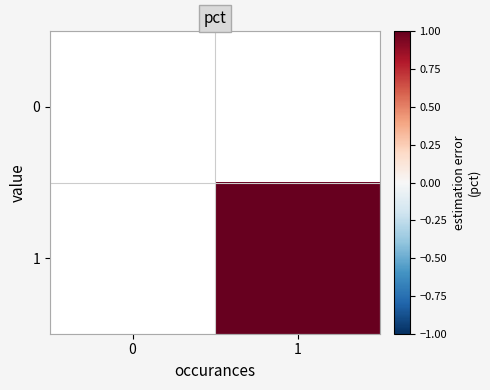

Reading left to right, extract all data points from this chart.

0: 0=0	1=0
1: 0=0	1=1